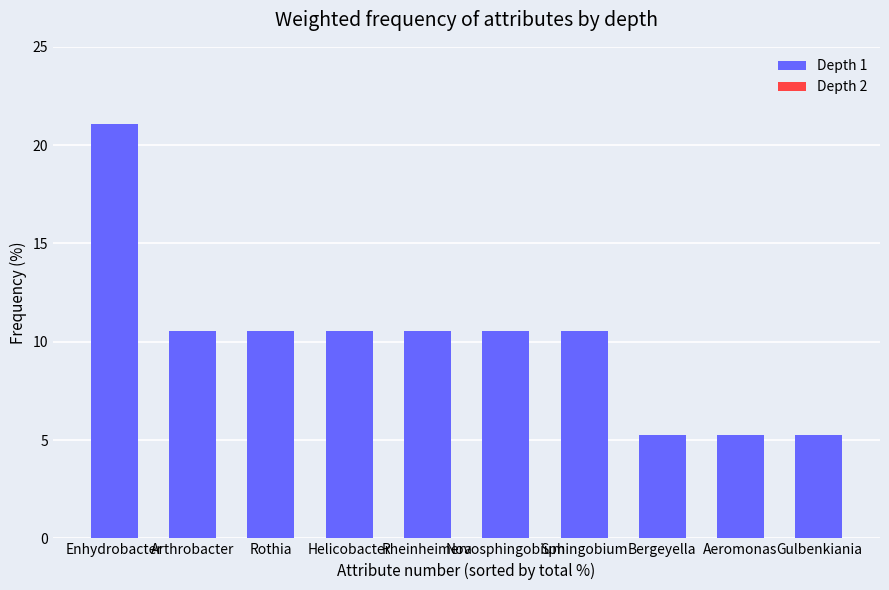

The value at Arthrobacter is 13.7. True or false?

False